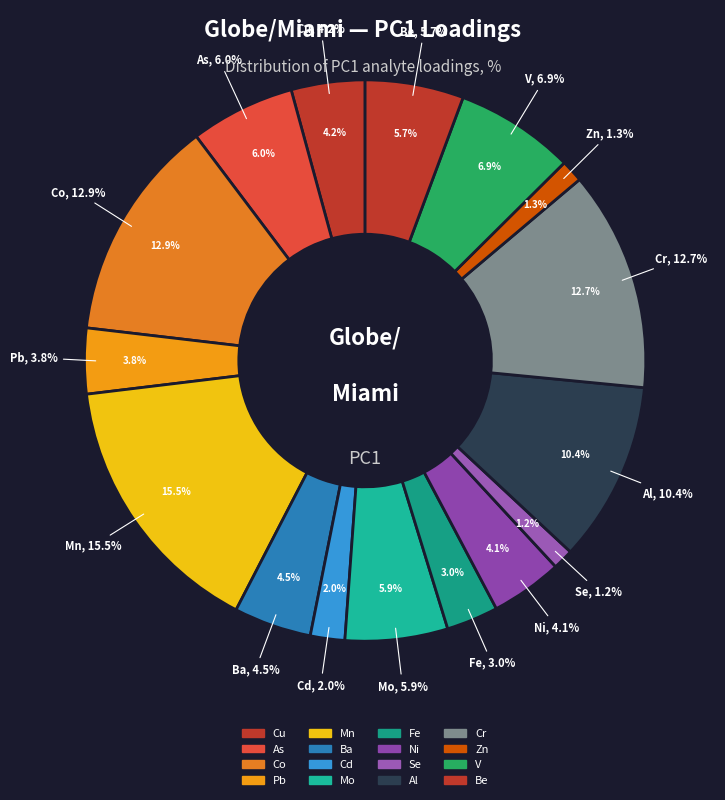

Which has a higher value, Be or Fe?

Be